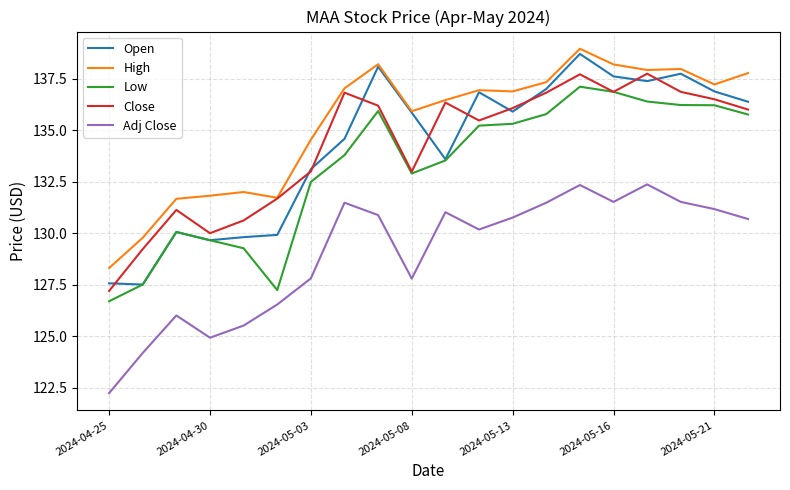

Which series has the largest total across all categories?

High